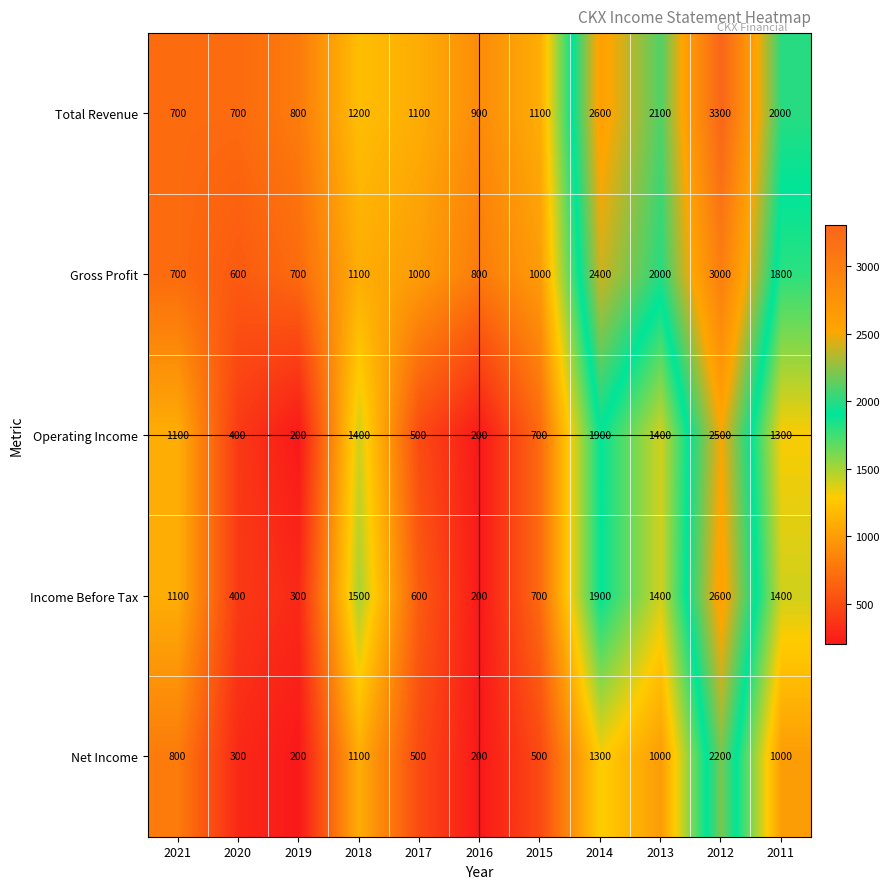

Which category has the highest value in the Gross Profit series?

2012